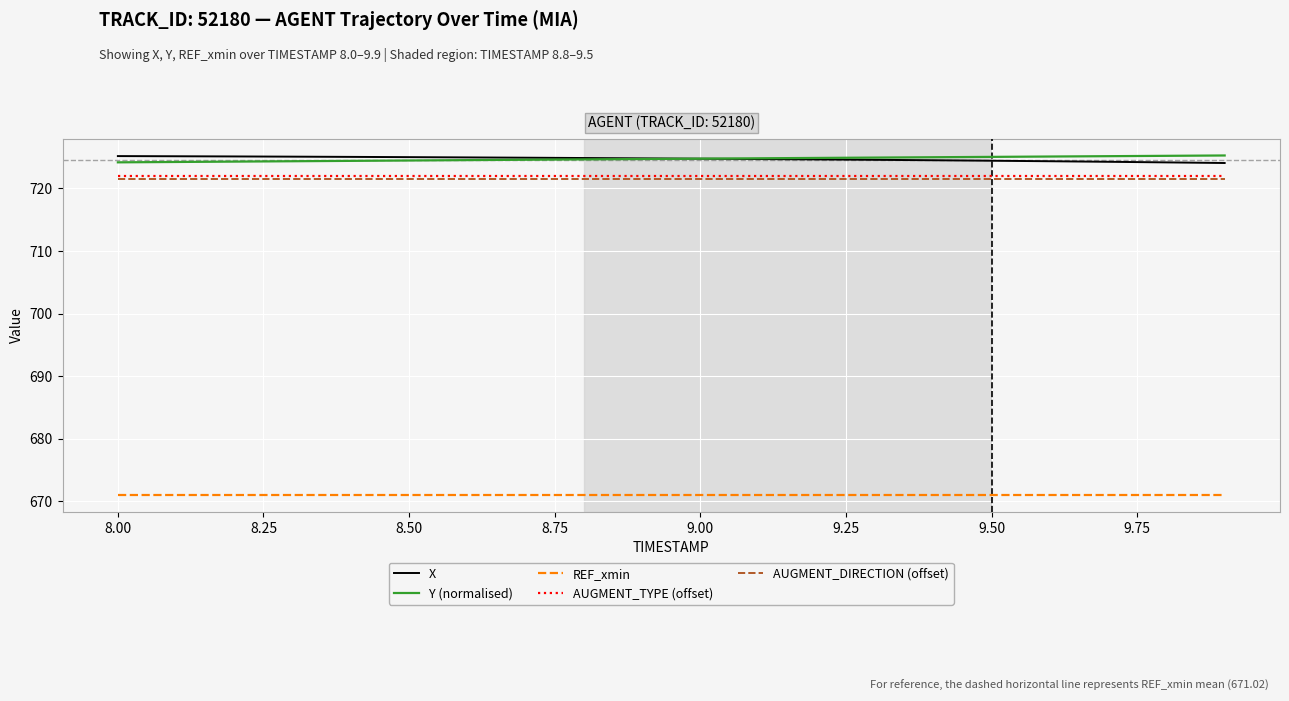

What is the minimum value for AUGMENT_TYPE (offset)?

722.0